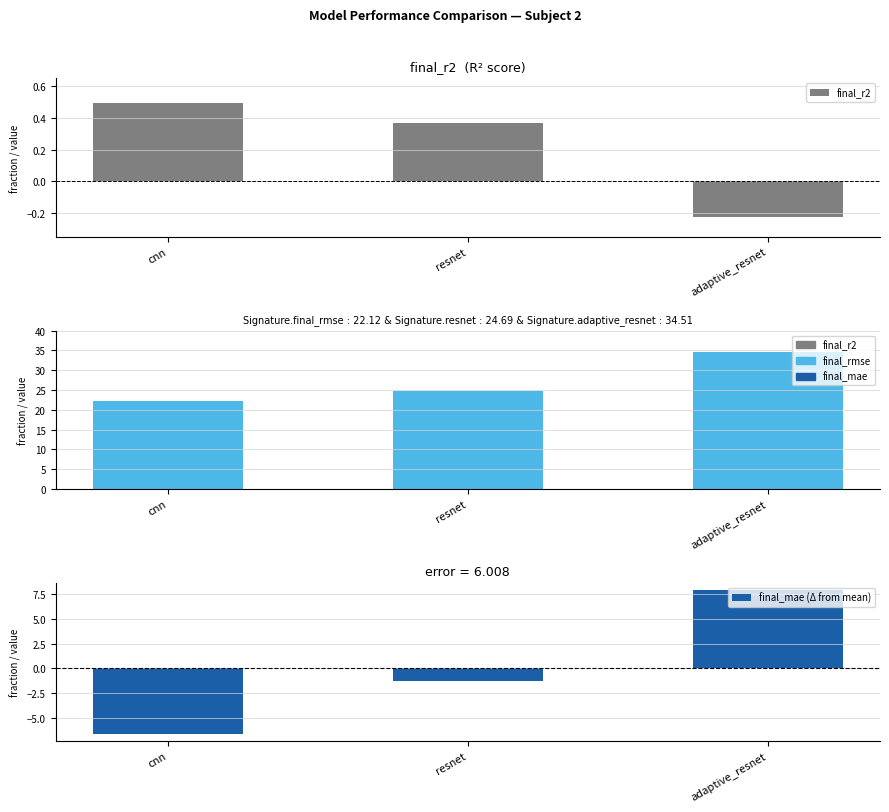

Does the chart contain any negative values?

Yes